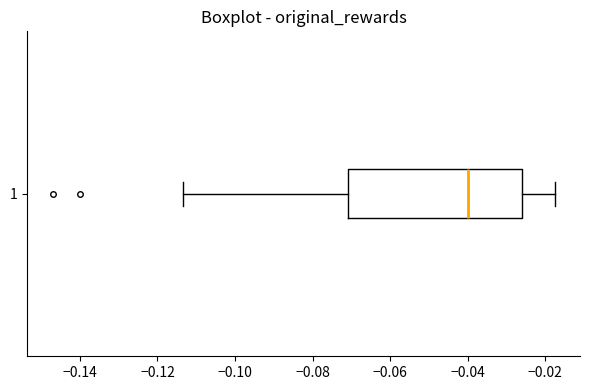

Read this box plot against the x-axis: the position of the median line, the range covered by the box, and the ends of both whiskers. The values are not printed on the chart, so give them approximately, as read against the axis.

median -0.040, box -0.072 to -0.026, whiskers -0.114 to -0.018